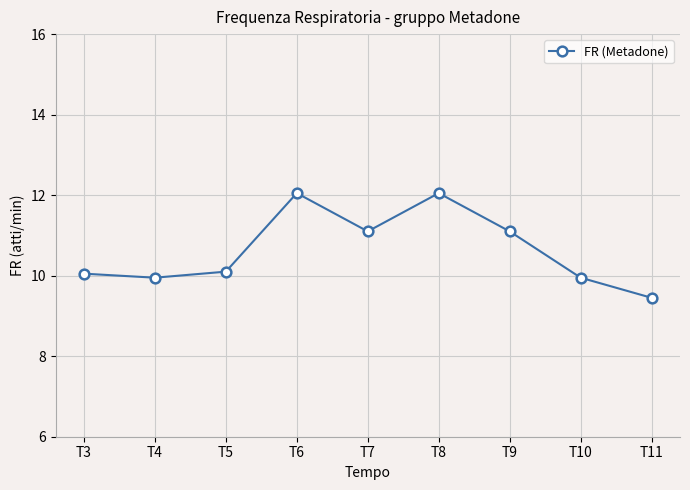

True or false: the data shows 9.9 at T4.

True